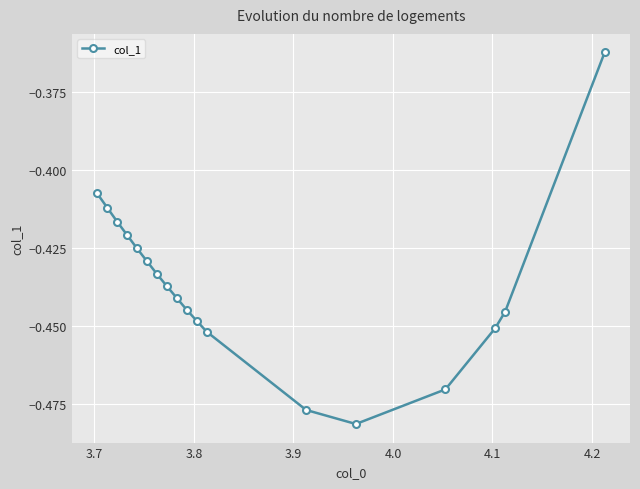

How many interior local valleys (lower than both neighbors) does the data have?

1